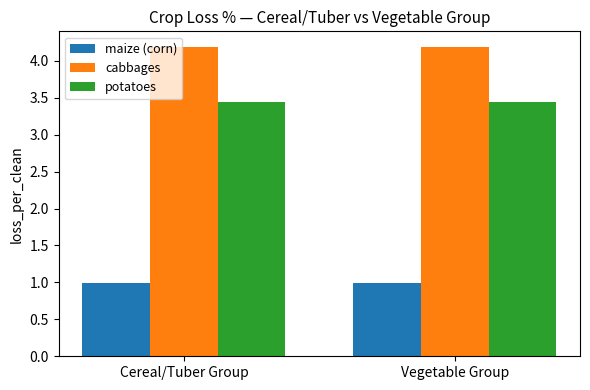

List the series in order of their peak value, lowest first.

maize (corn), potatoes, cabbages